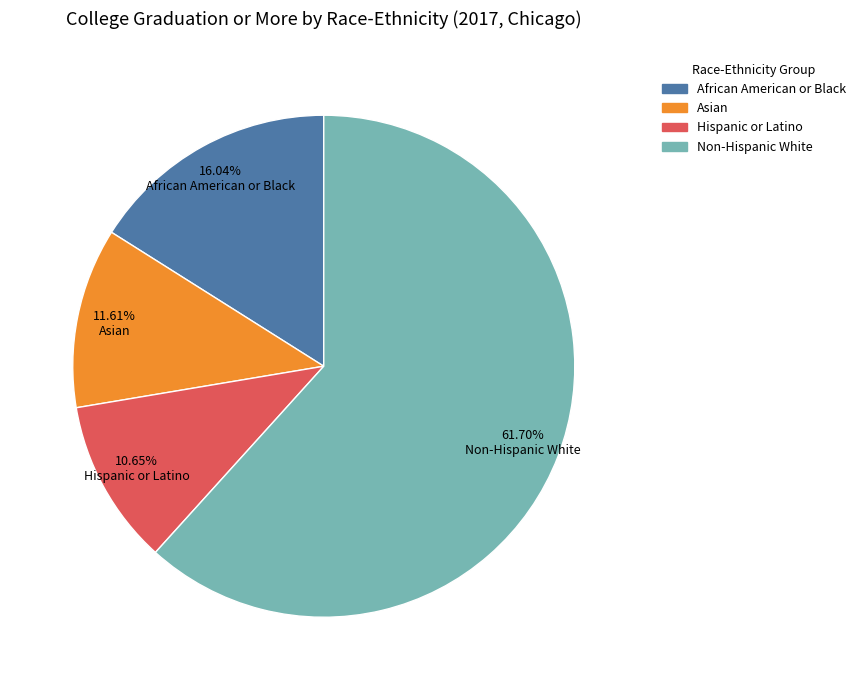

Does any single category account for the majority?

Yes